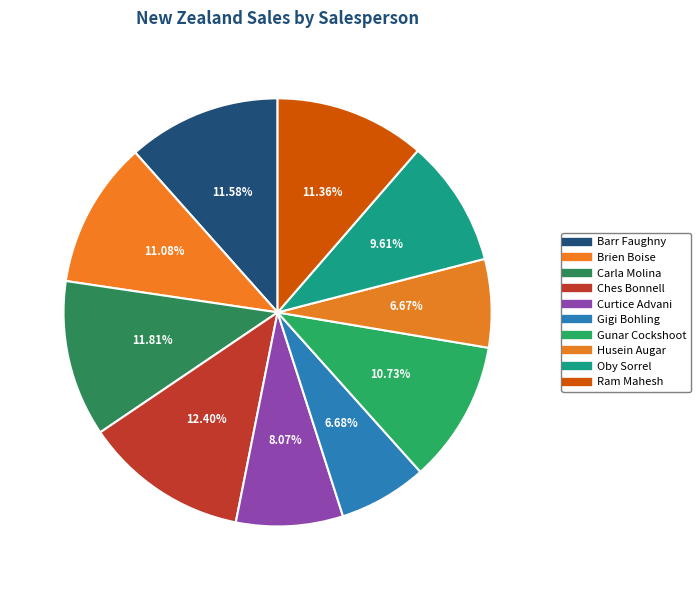

Count the number of slices in the pie.

10